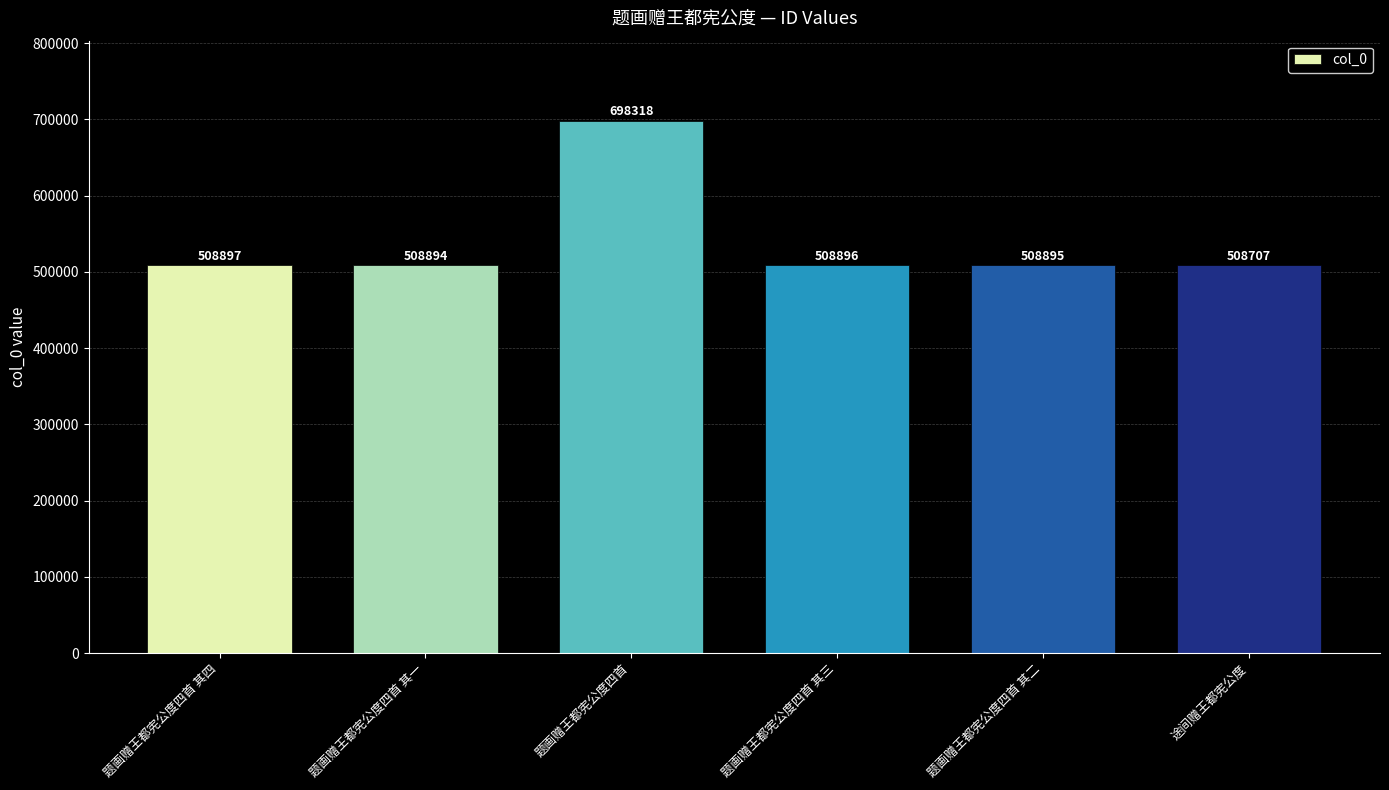

Approximately how many times larger is the value at 题画赠王都宪公度四首 其一 compared to 题画赠王都宪公度四首 其二?

1.0